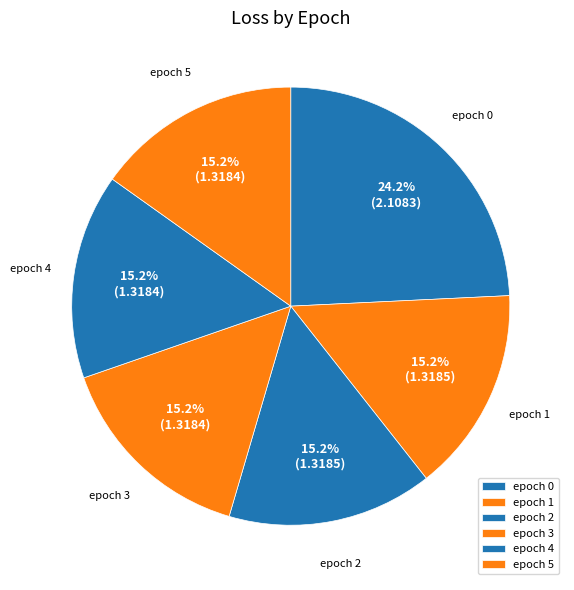

Approximately how many times larger is the value at epoch 4 compared to epoch 2?

1.0